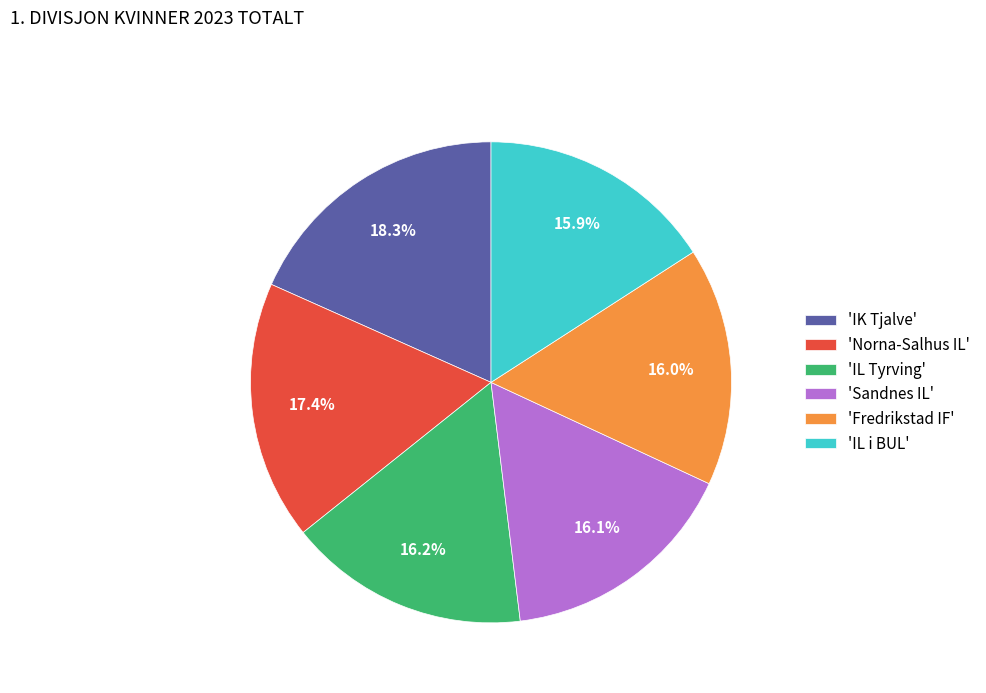

Approximately how many times larger is the value at 'IL i BUL' compared to 'Fredrikstad IF'?

1.0